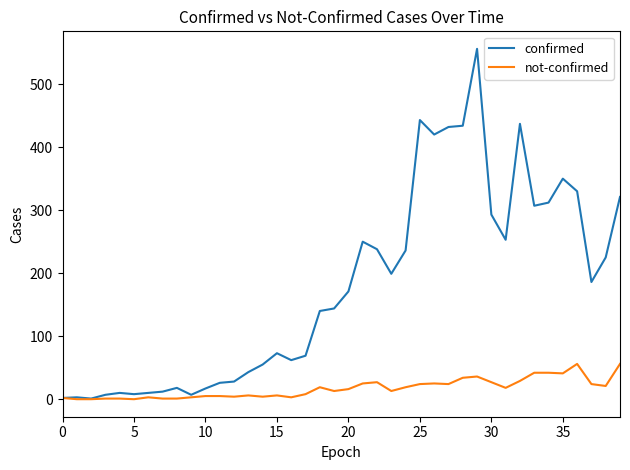

How many values in the confirmed series are below 171?

20